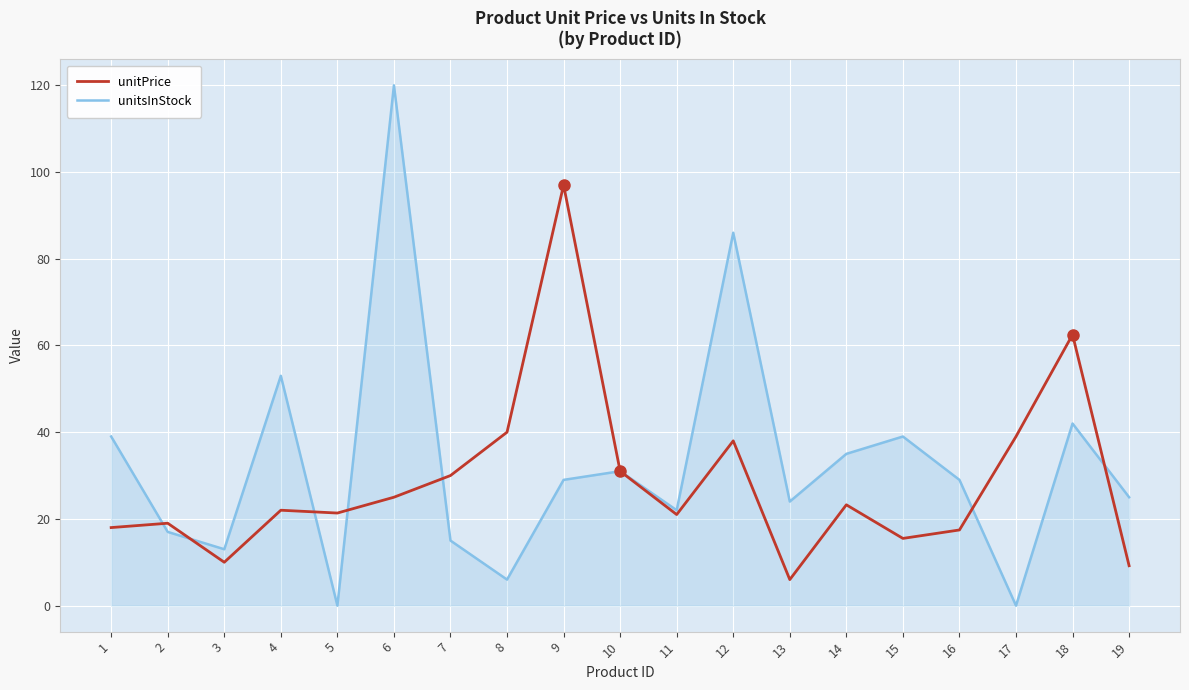

What is the difference between the highest and lowest values at 3?

3.0